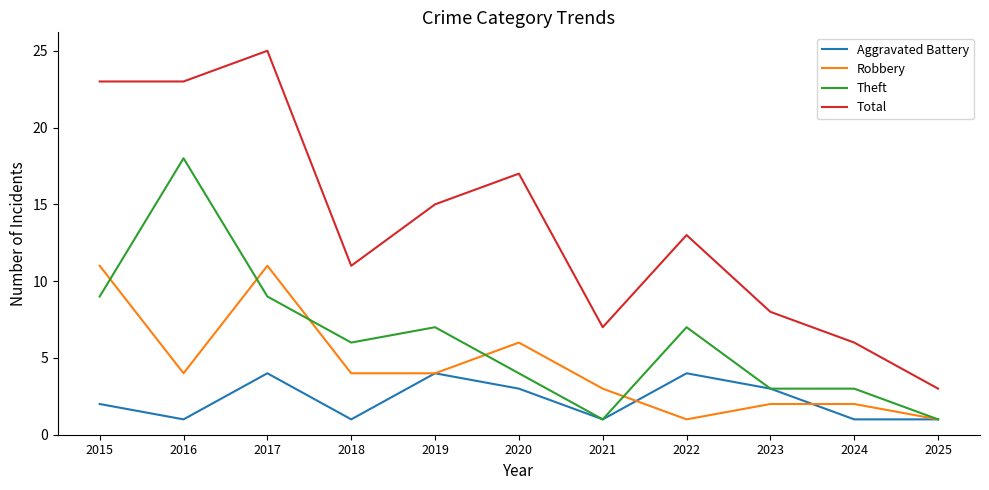

Reading left to right, what are all the values shown in this chart?

Aggravated Battery: 2015=2	2016=1	2017=4	2018=1	2019=4	2020=3	2021=1	2022=4	2023=3	2024=1	2025=1
Robbery: 2015=11	2016=4	2017=11	2018=4	2019=4	2020=6	2021=3	2022=1	2023=2	2024=2	2025=1
Theft: 2015=9	2016=18	2017=9	2018=6	2019=7	2020=4	2021=1	2022=7	2023=3	2024=3	2025=1
Total: 2015=23	2016=23	2017=25	2018=11	2019=15	2020=17	2021=7	2022=13	2023=8	2024=6	2025=3